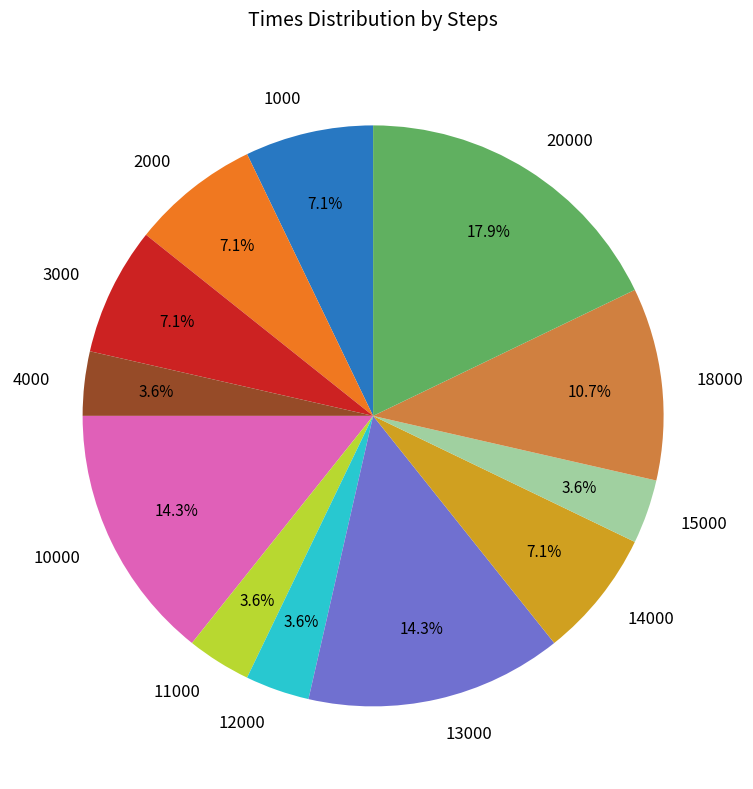

Combined, what portion of the pie is 11000 and 13000?

17.9%